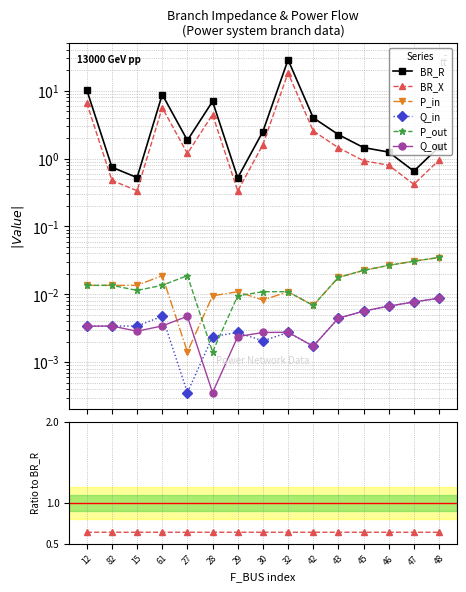

At which category does BR_R reach its first local valley?

15